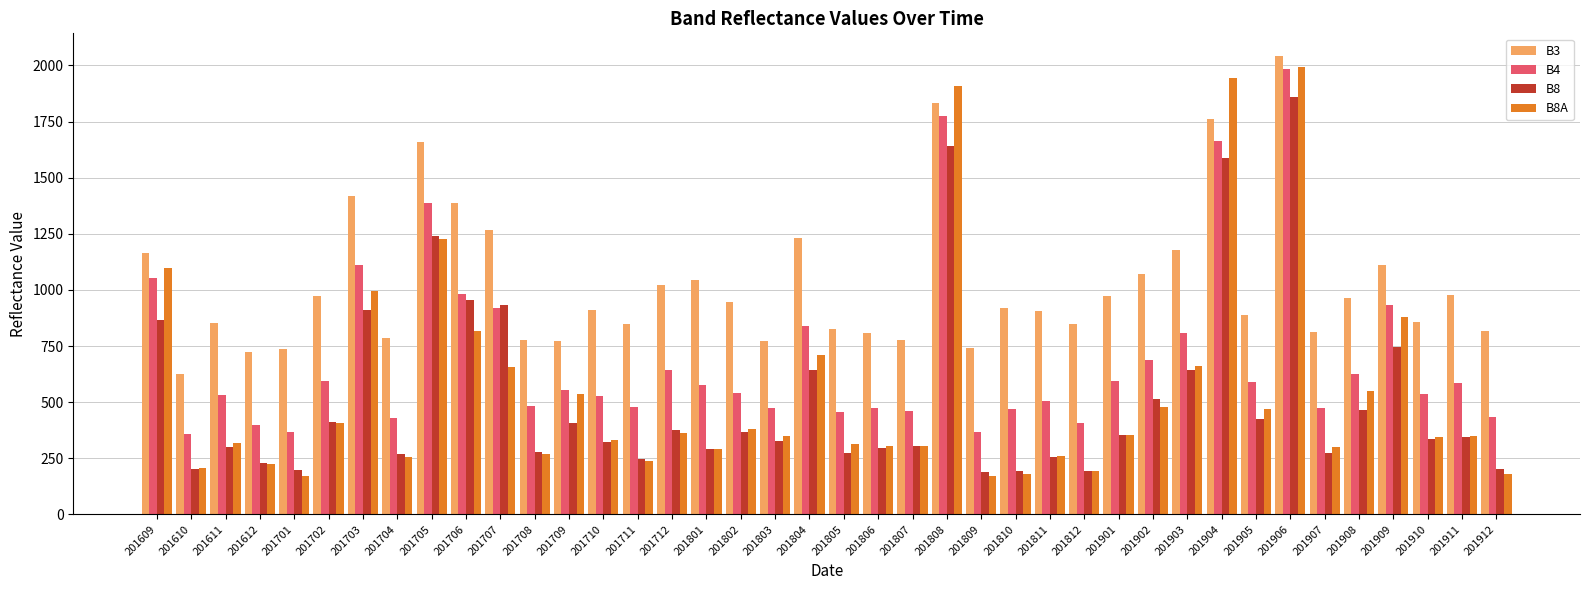

At which category is the sum across all series the highest?

201906